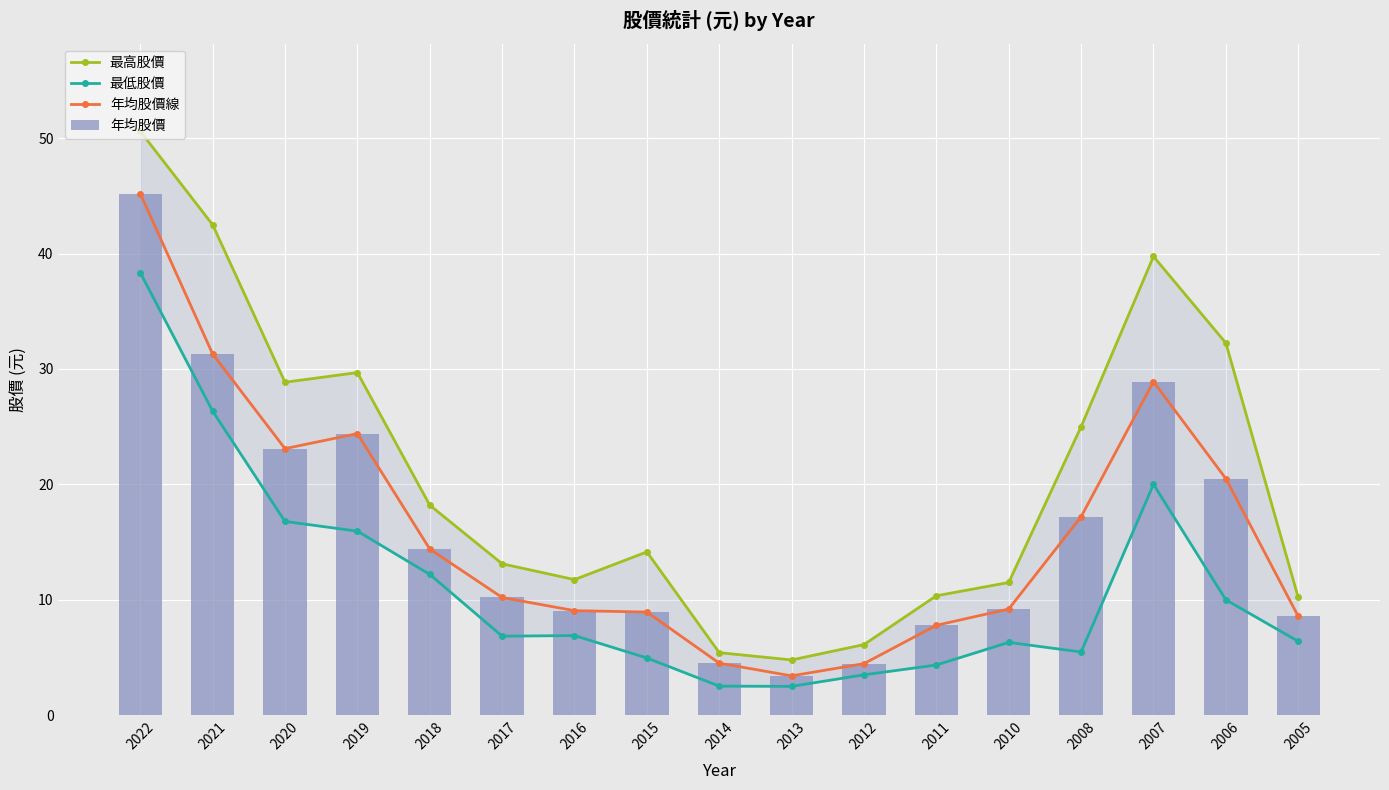

The value of 年均股價線 at 2007 is 28.9. True or false?

True